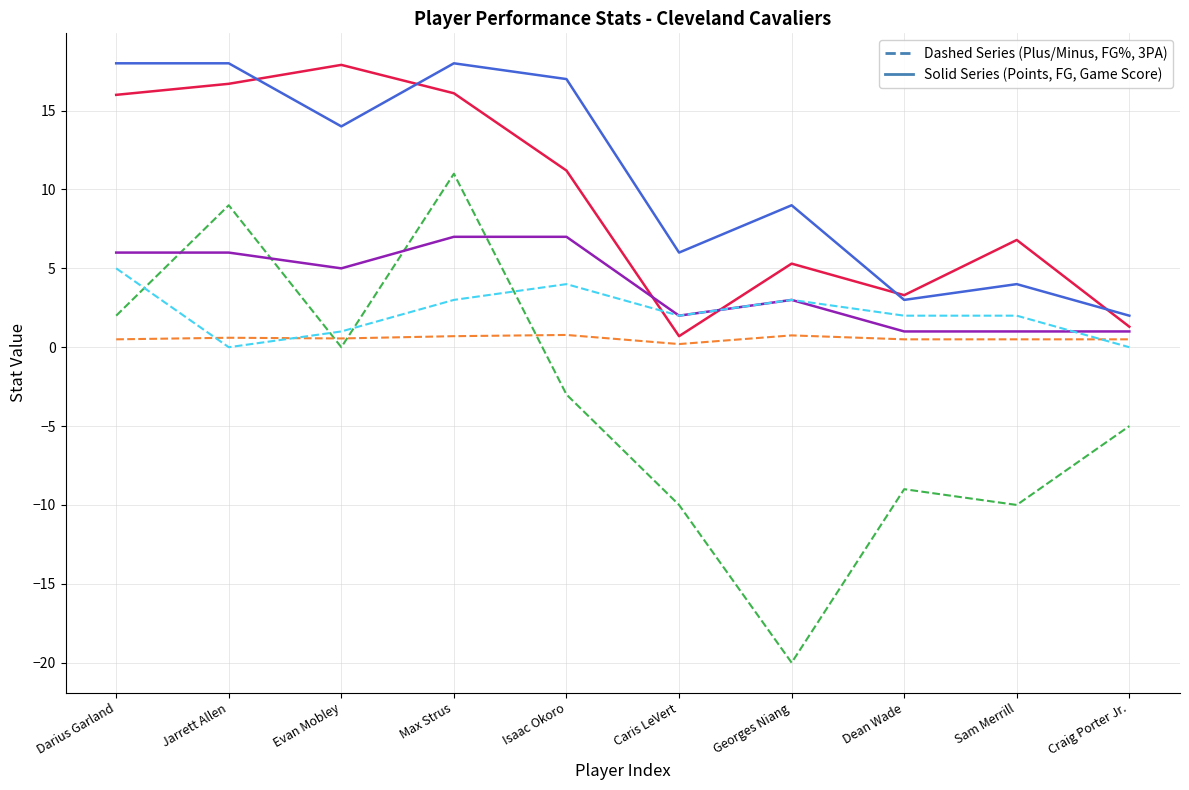

What is the maximum value shown in the chart?

18.0